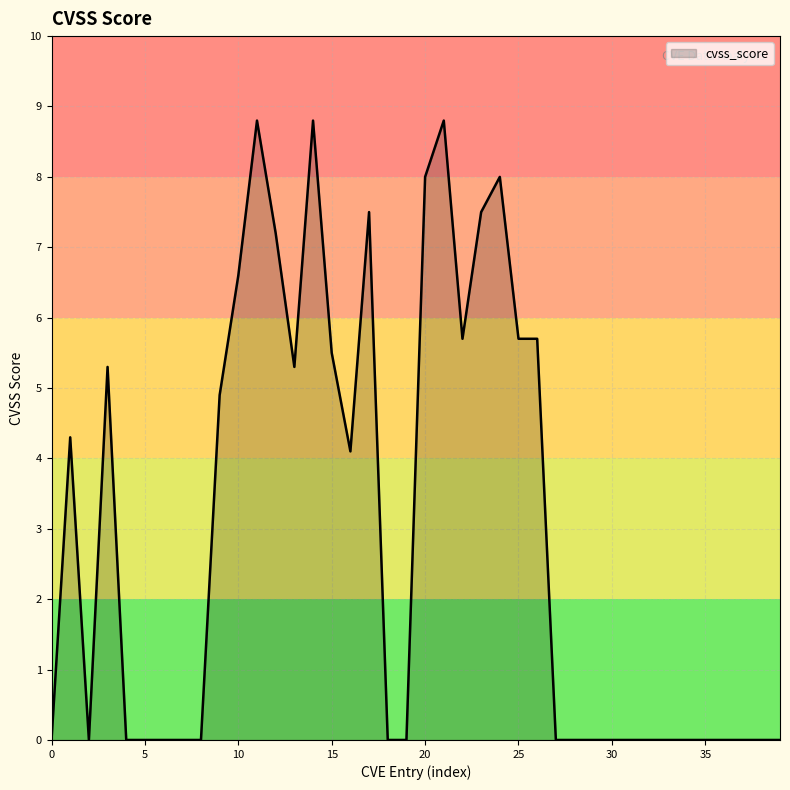

What is the maximum value shown in the chart?

8.8